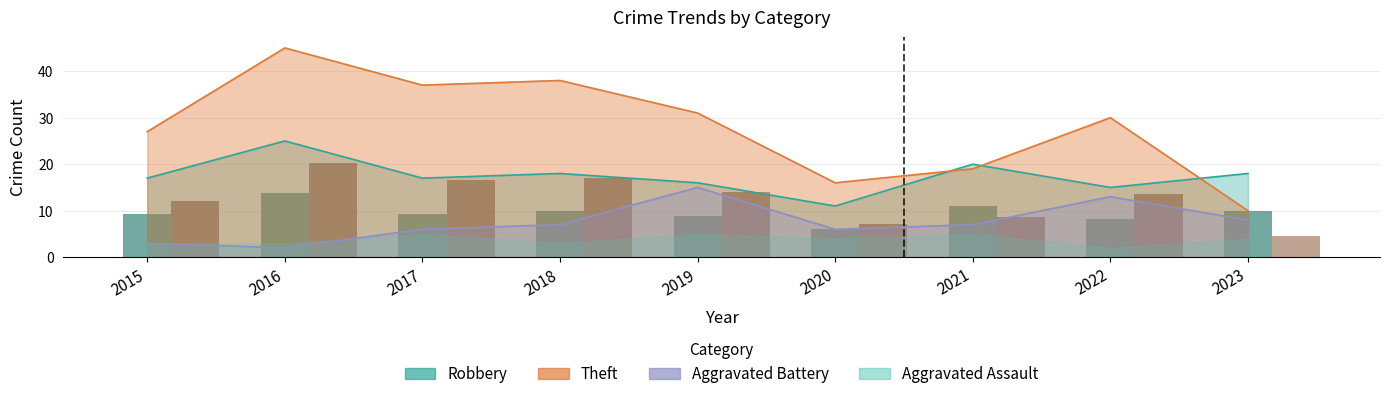

Which series has the largest total across all categories?

Theft